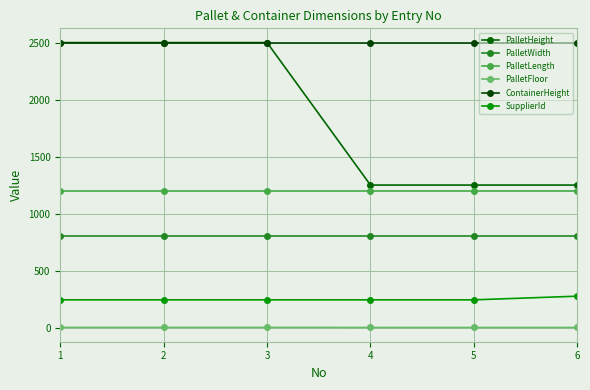

What is the value of the PalletWidth point at the 3rd from the left?

800.0